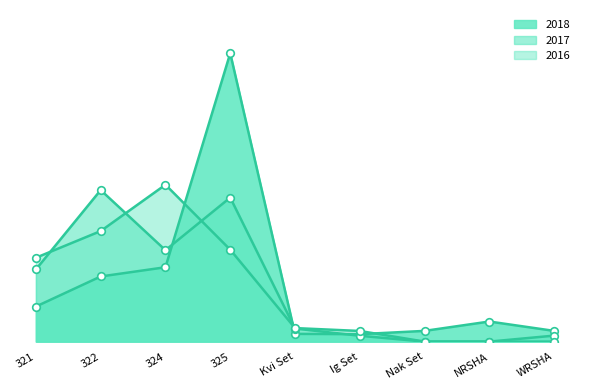

At which category is the sum across all series the highest?

325